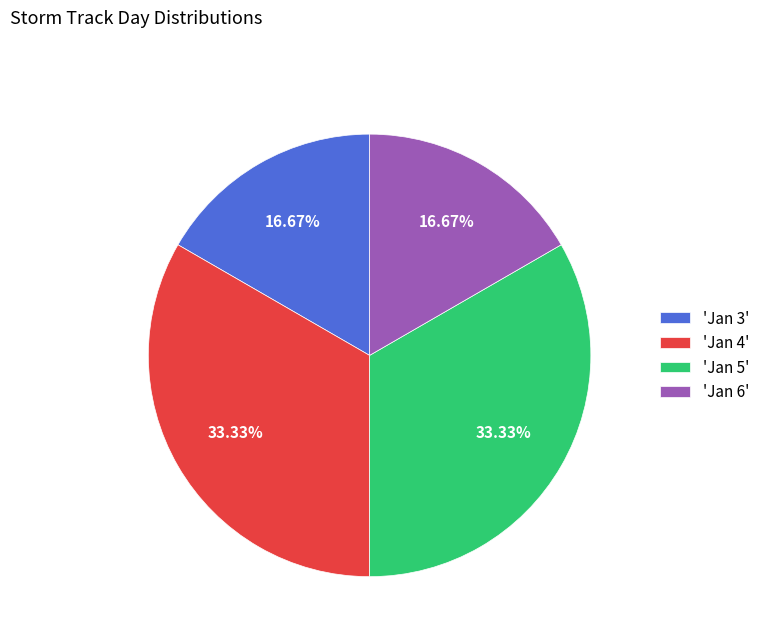

Is there any slice that represents more than half of the pie?

No